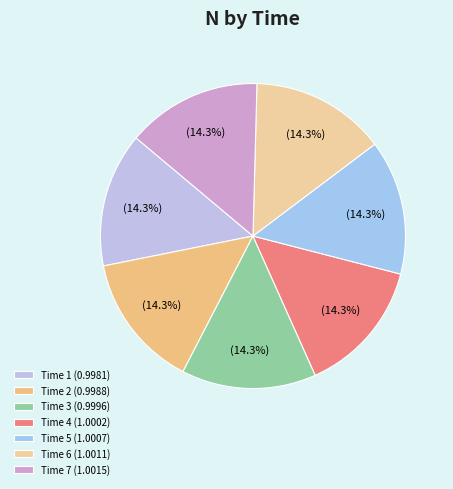

How many slices are in this pie chart?

7